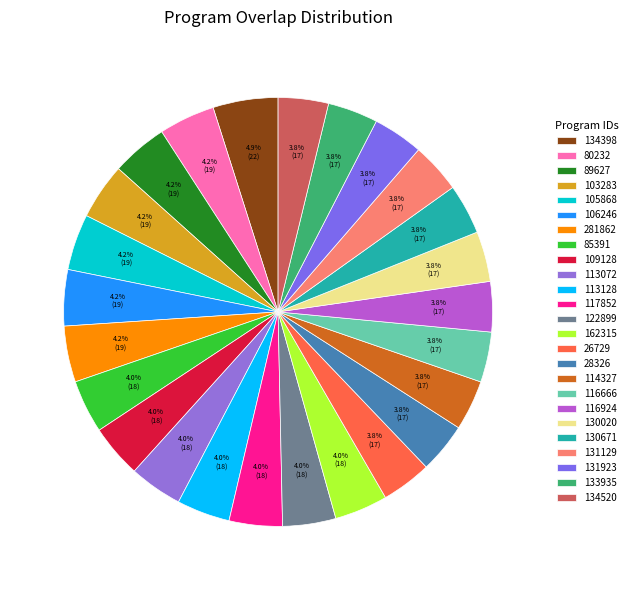

Which category has the biggest portion of the pie?

134398